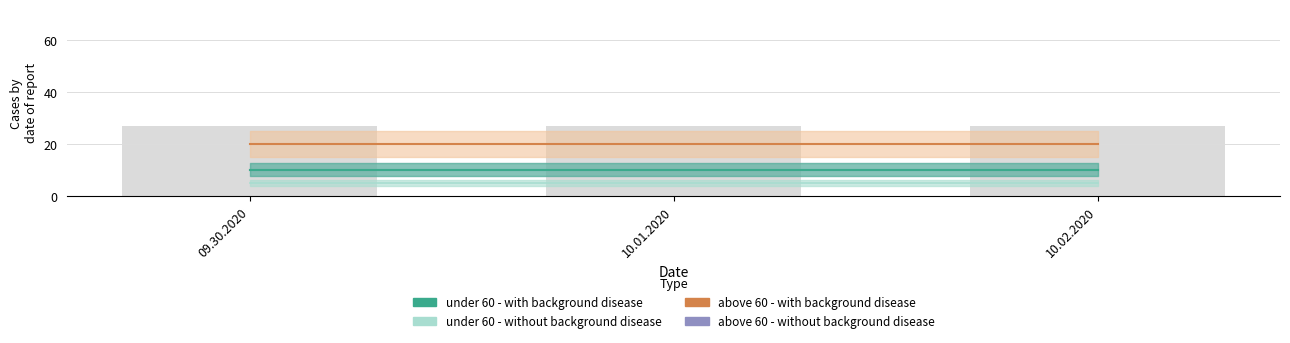

Which series has the largest range (max minus min)?

under 60 - with background disease